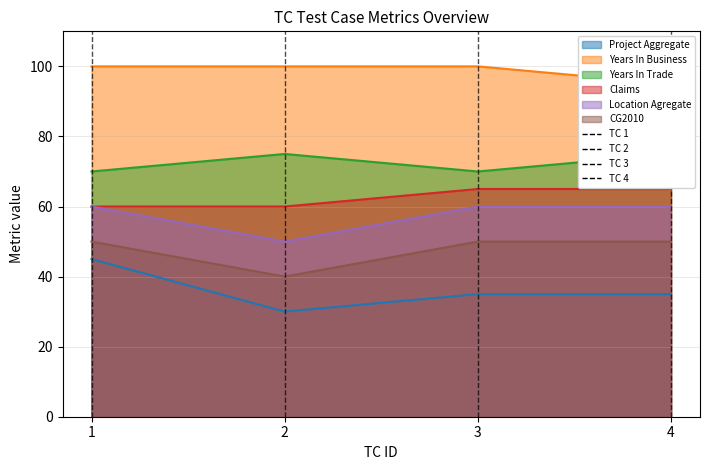

At which label does Location Agregate reach its peak?

1